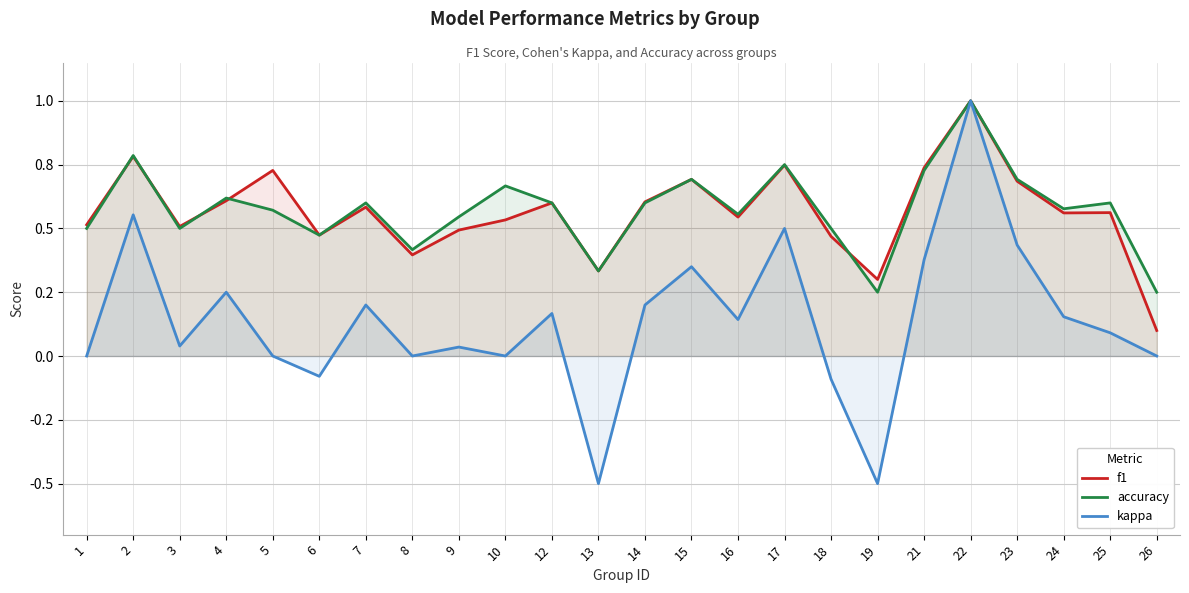

What is the sum of the accuracy values at 19 and 16?

0.8